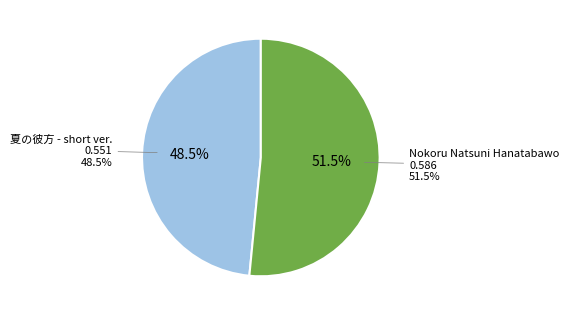

What portion of the pie excludes 夏の彼方 - short ver.?

51.5%